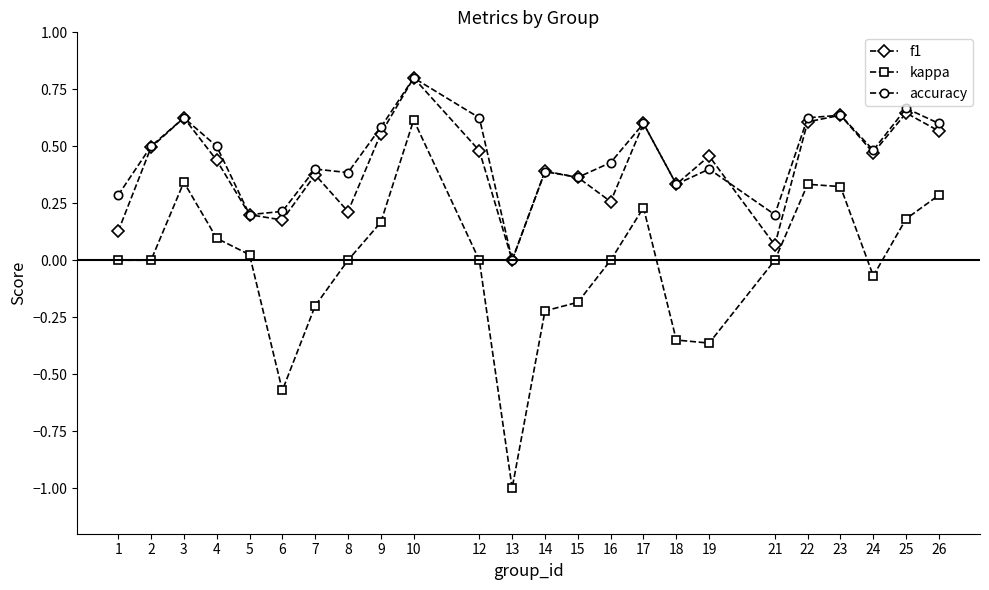

Which series changed the most between 4 and 5?

accuracy